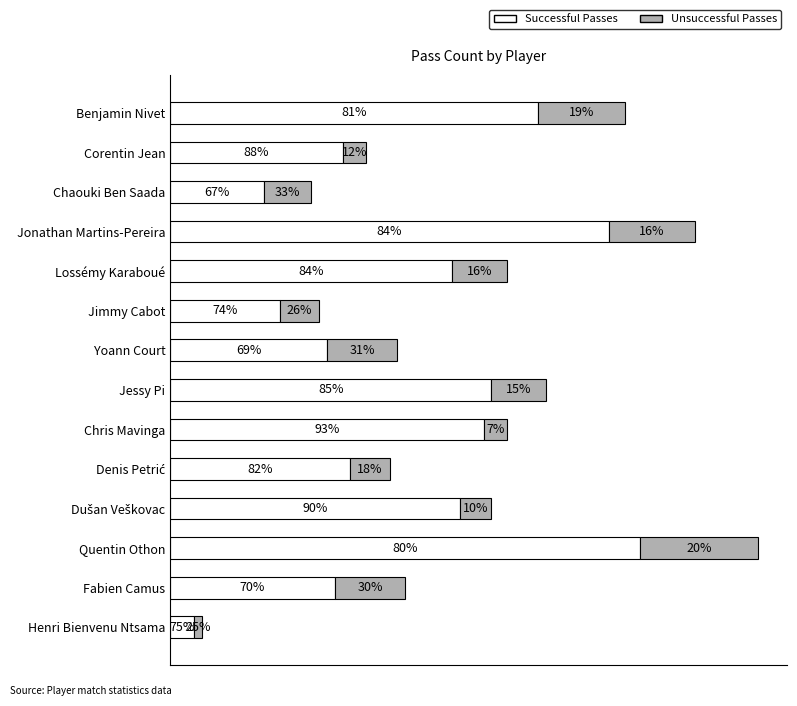

What are all the series names shown in the legend?

Successful Passes, Unsuccessful Passes